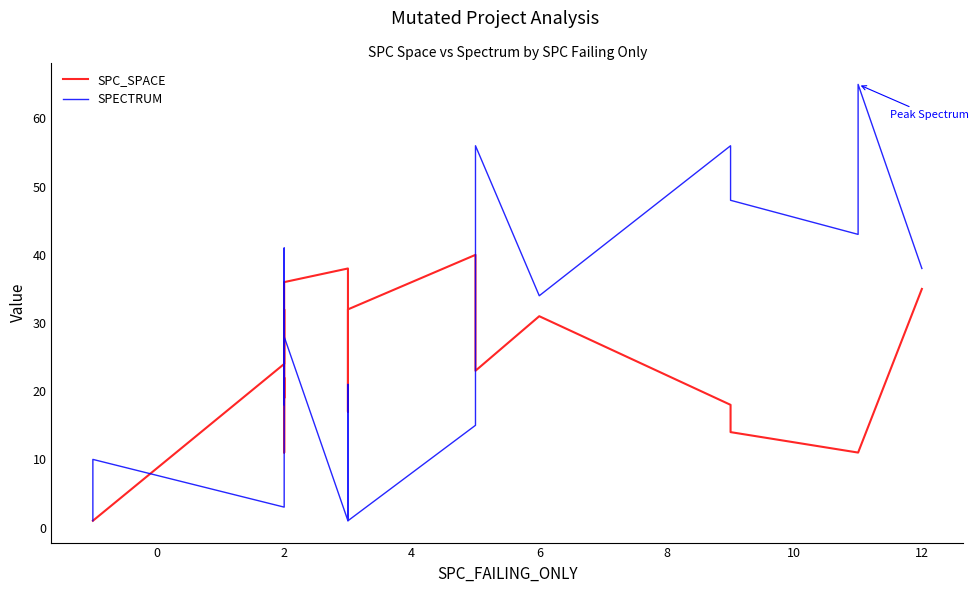

How many interior local valleys does the SPC_SPACE series have?

3